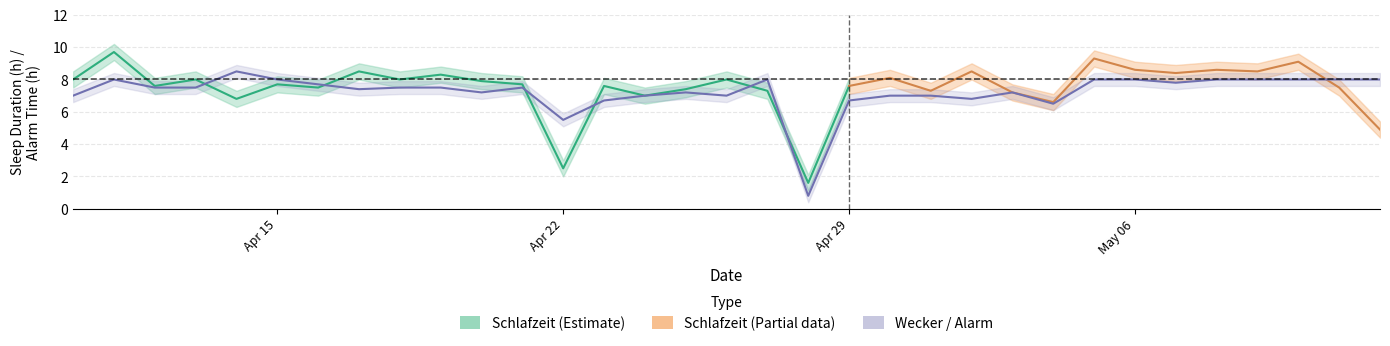

What is the difference between the maximum and minimum values?

7.7